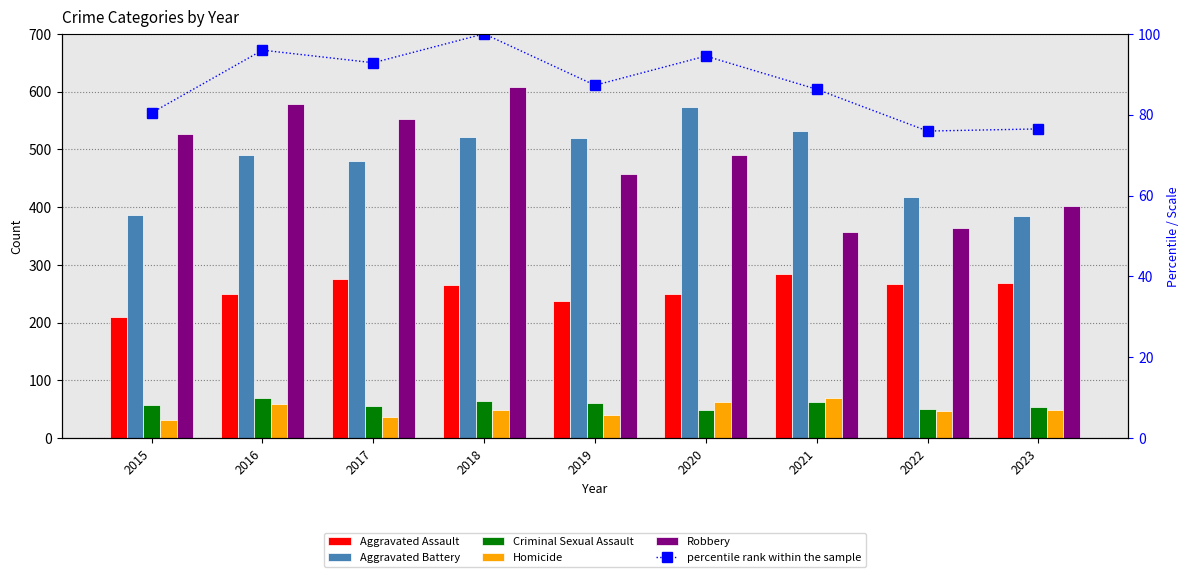

At which label is Homicide closest to 50?

2018